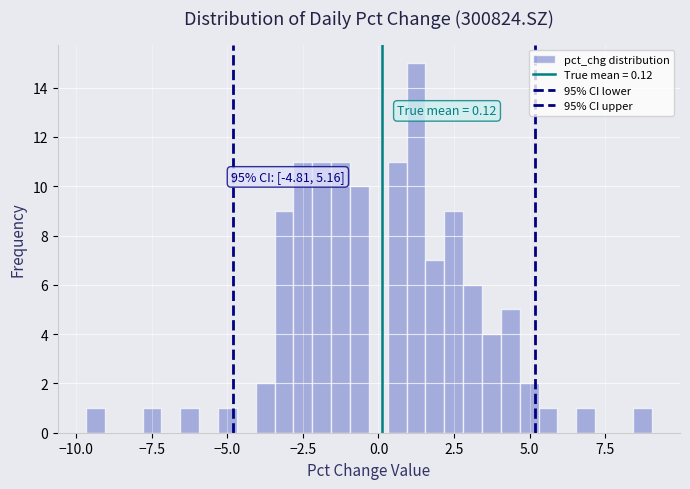

Around what value on the x-axis is the tallest bar? Give the approximate position of its centre, as read against the axis.

1.0